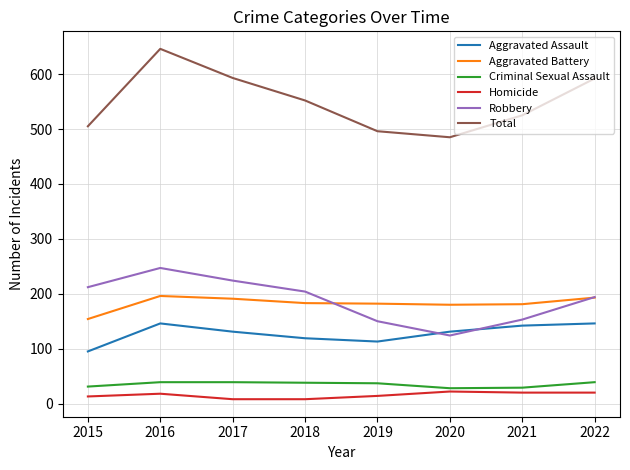

True or false: Aggravated Assault and Homicide cross at least once.

False